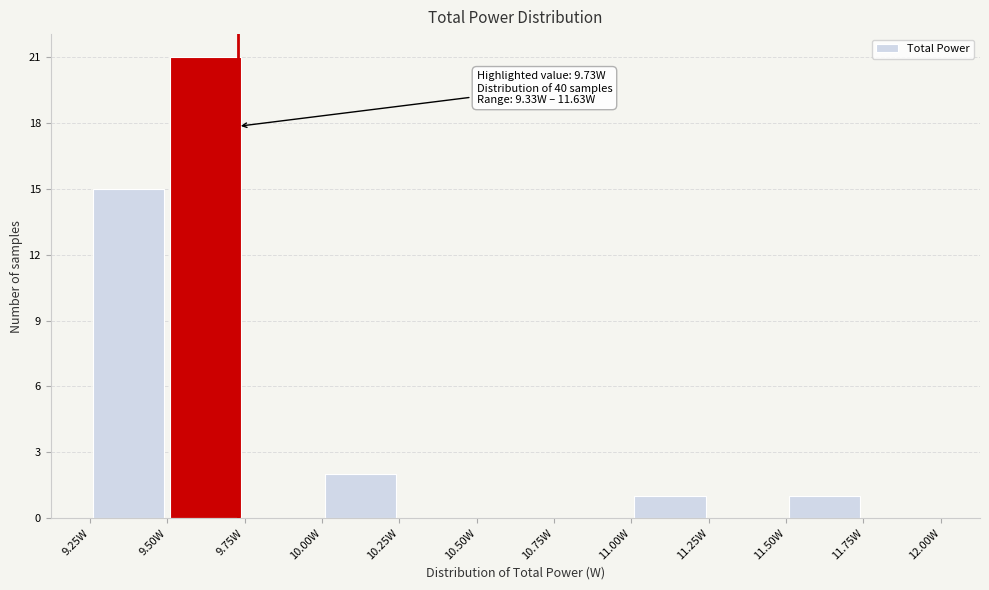

Which range on the x-axis has the tallest bar?

9.50 to 9.75